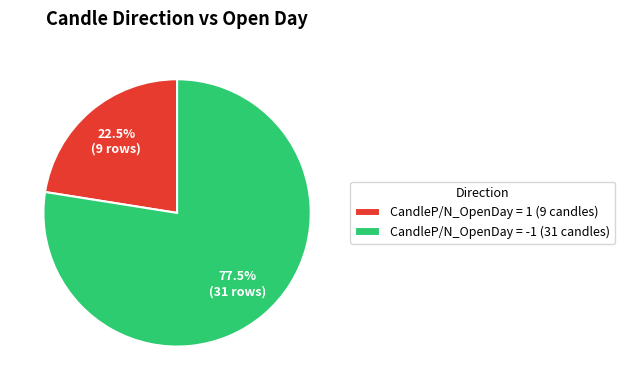

What percentage is NOT represented by CandleP/N_OpenDay = 1 (9 candles)?

77.5%